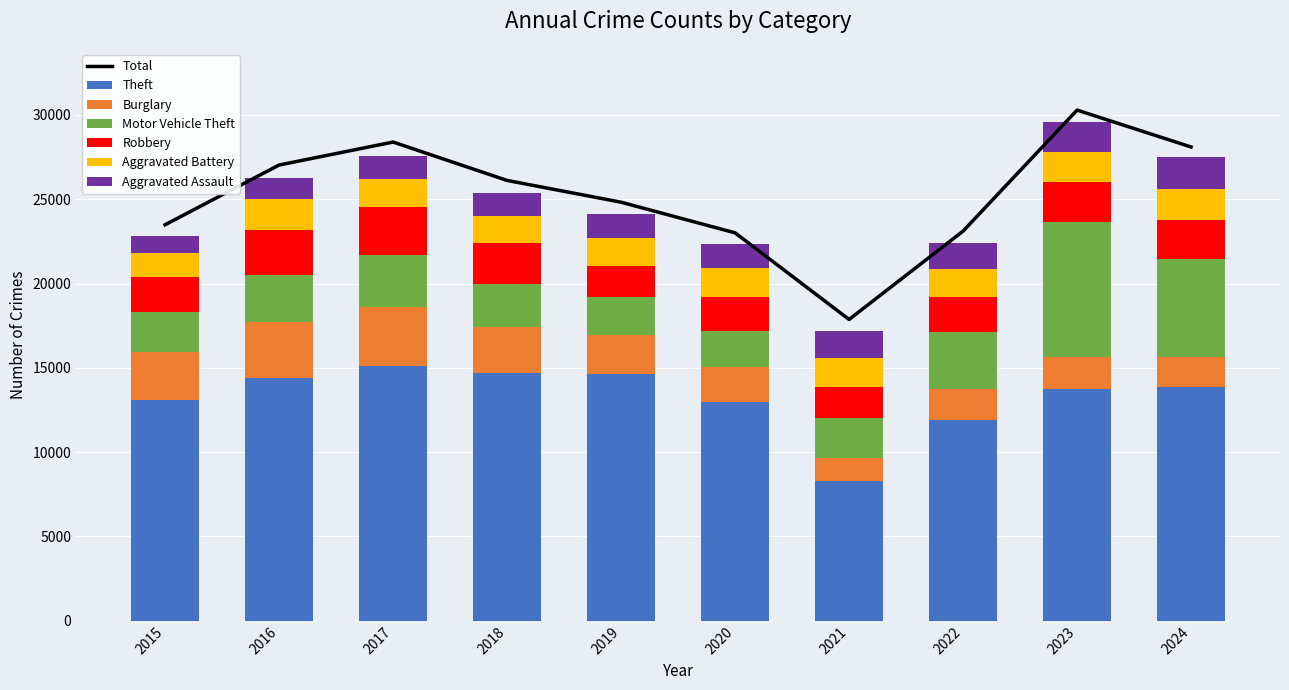

What is the value of the Aggravated Assault bar at the 10th from the left?

1887